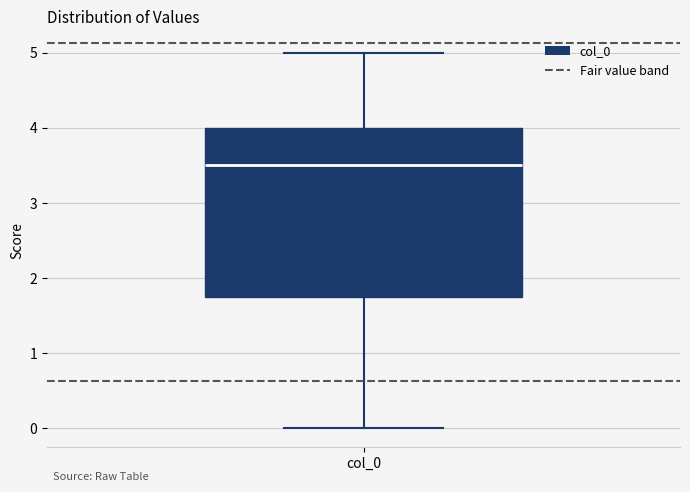

Read this box plot against the y-axis: the position of the median line, the range covered by the box, and the ends of both whiskers. The values are not printed on the chart, so give them approximately, as read against the axis.

median 3.5, box 1.8 to 4.0, whiskers 0.0 to 5.0